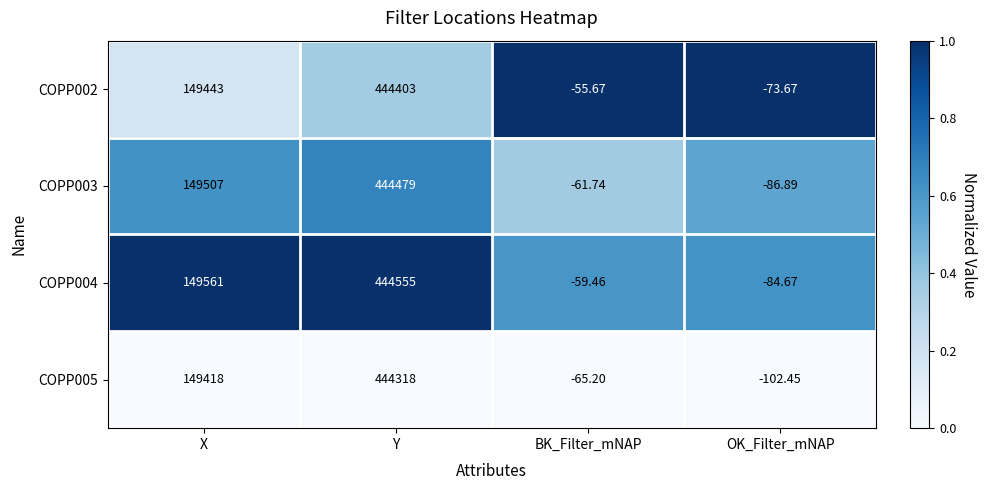

What is the total value across all series at OK_Filter_mNAP?

-347.7